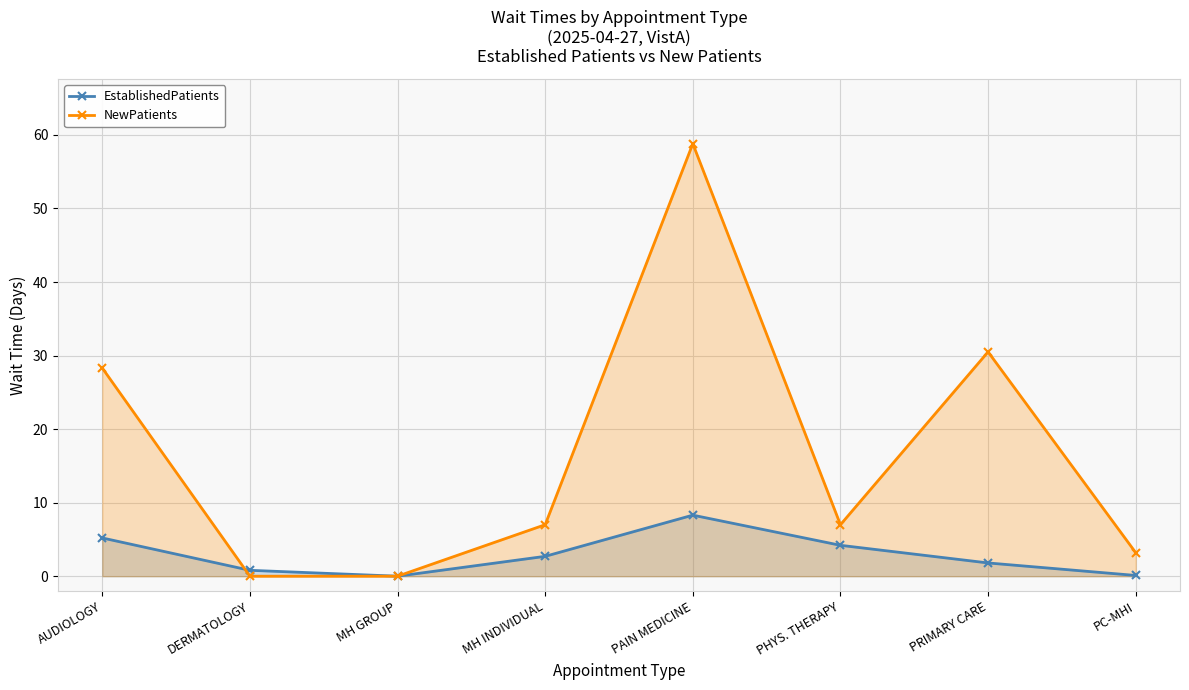

Rank the categories by NewPatients value from highest to lowest.

PAIN MEDICINE, PRIMARY CARE, AUDIOLOGY, MH INDIVIDUAL, PHYS. THERAPY, PC-MHI, DERMATOLOGY, MH GROUP